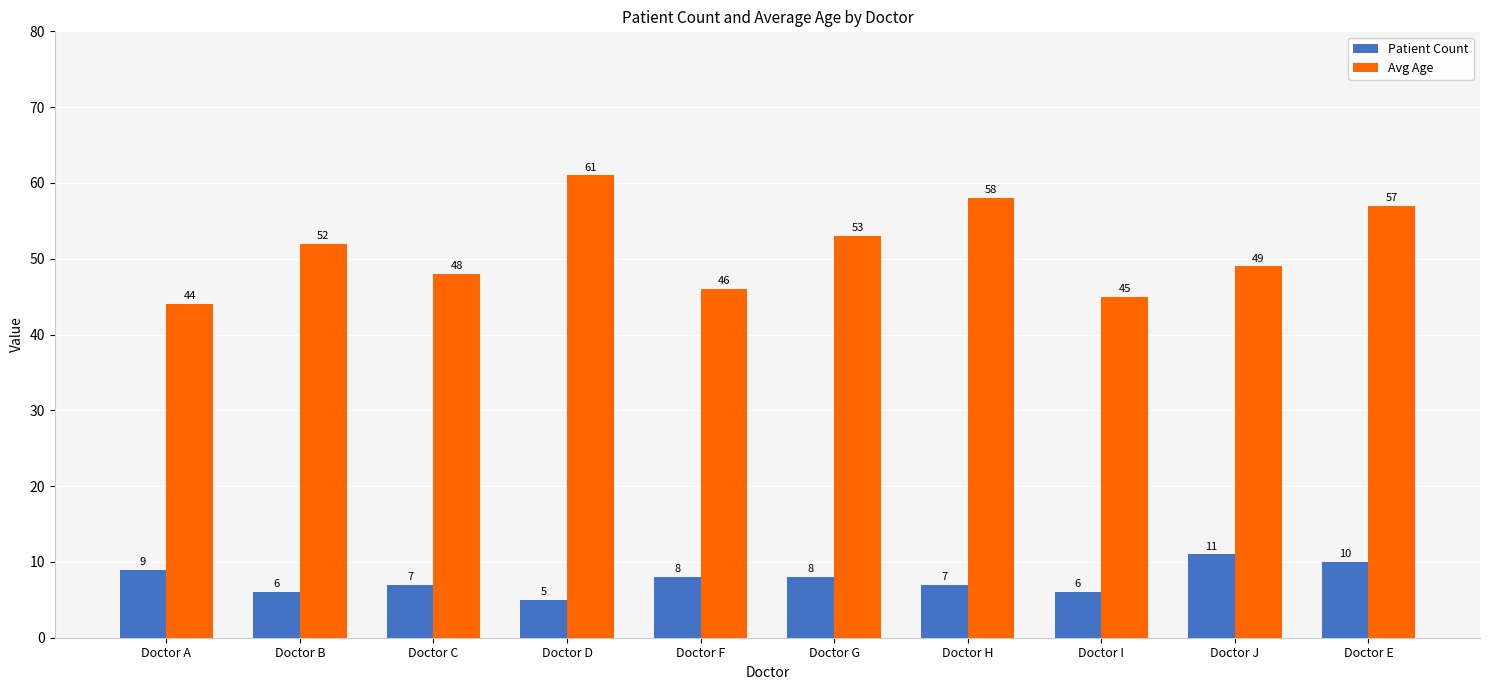

Count the Patient Count values in the range 6 to 9.

7